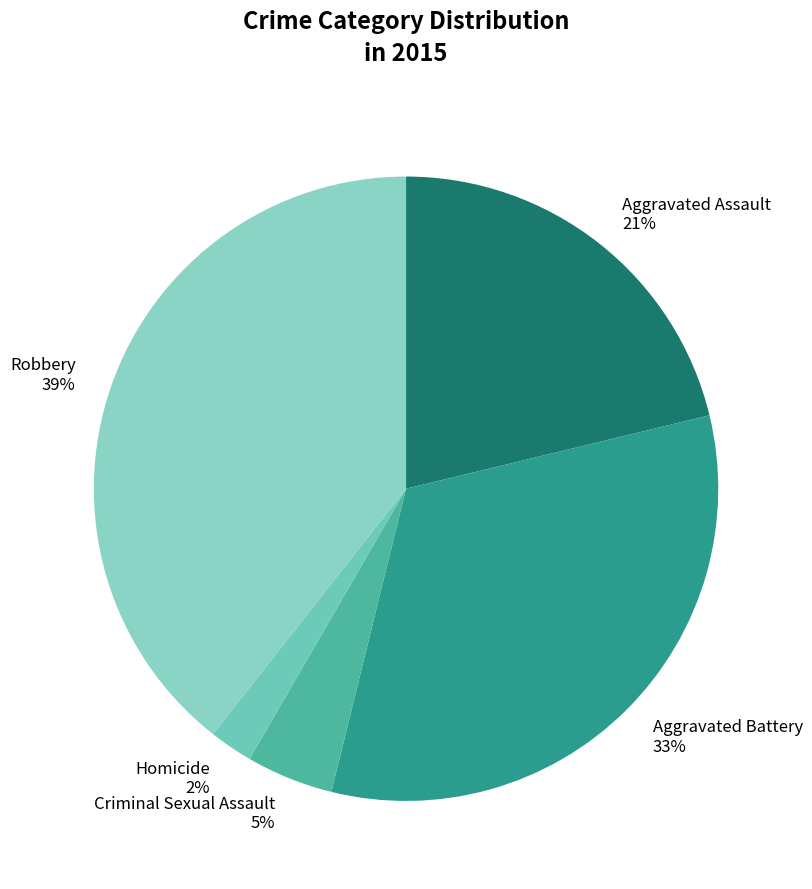

To the nearest percent, what percentage of the pie is Homicide?

2%